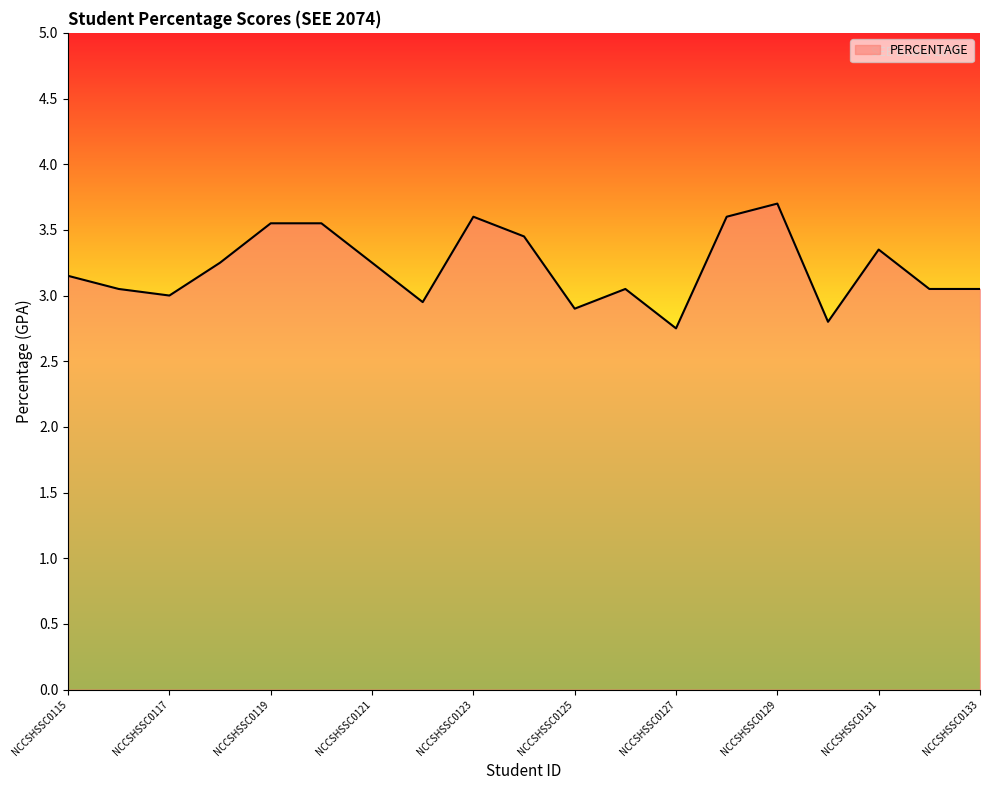

What is the maximum value shown in the chart?

3.7